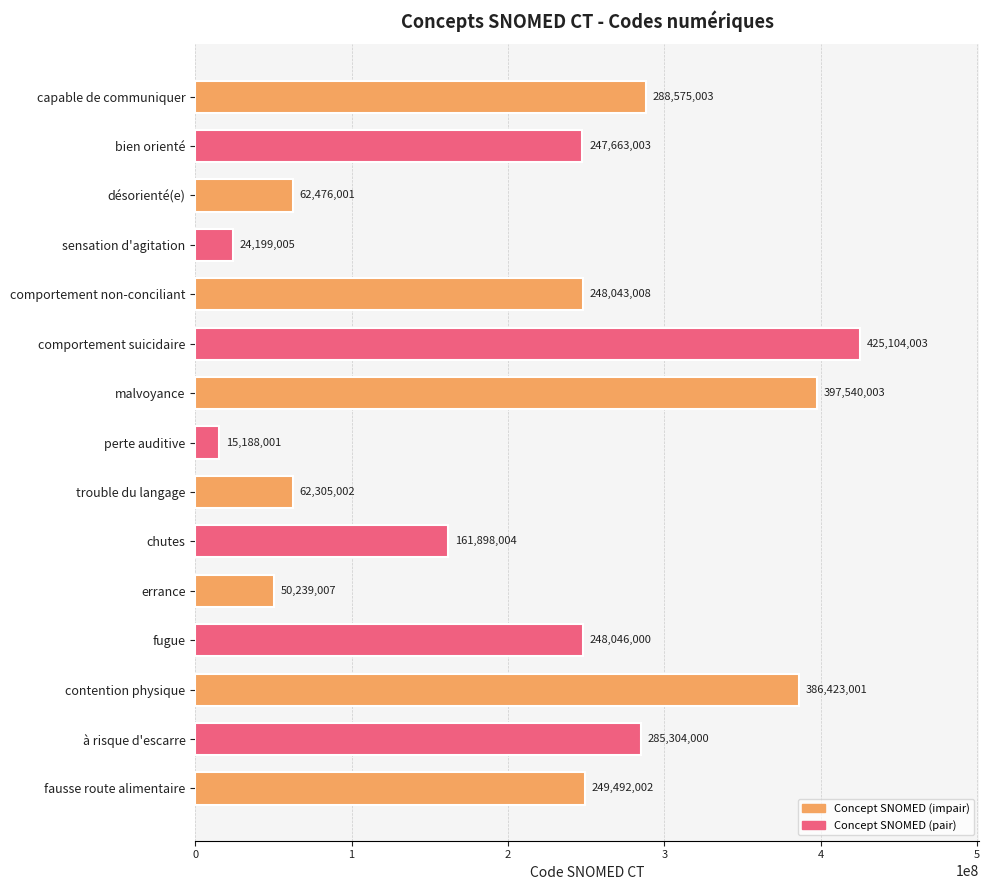

What is the maximum value shown in the chart?

425104003